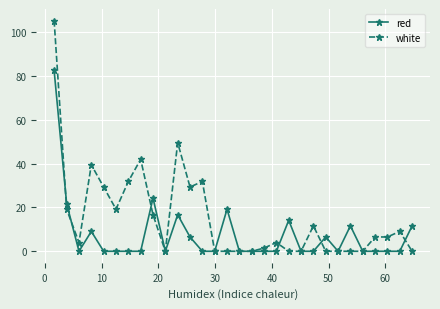

What is the maximum value shown in the chart?

105.3